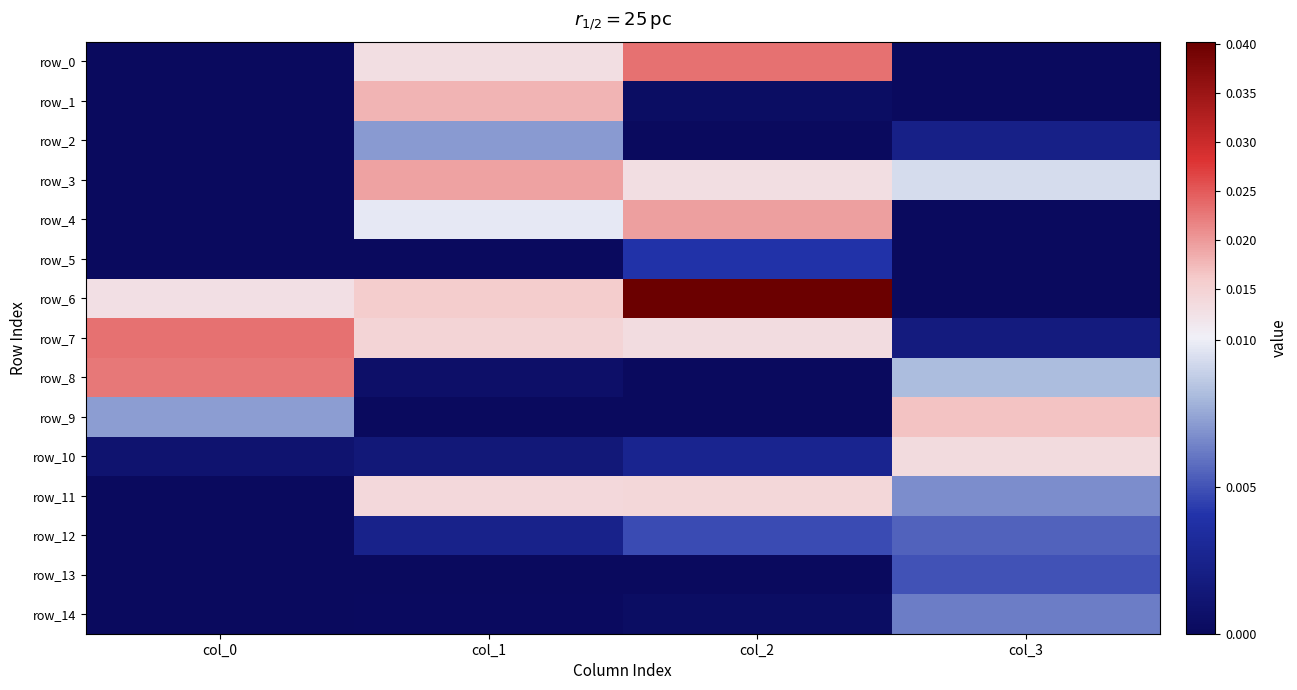

How many distinct data groups are displayed?

15